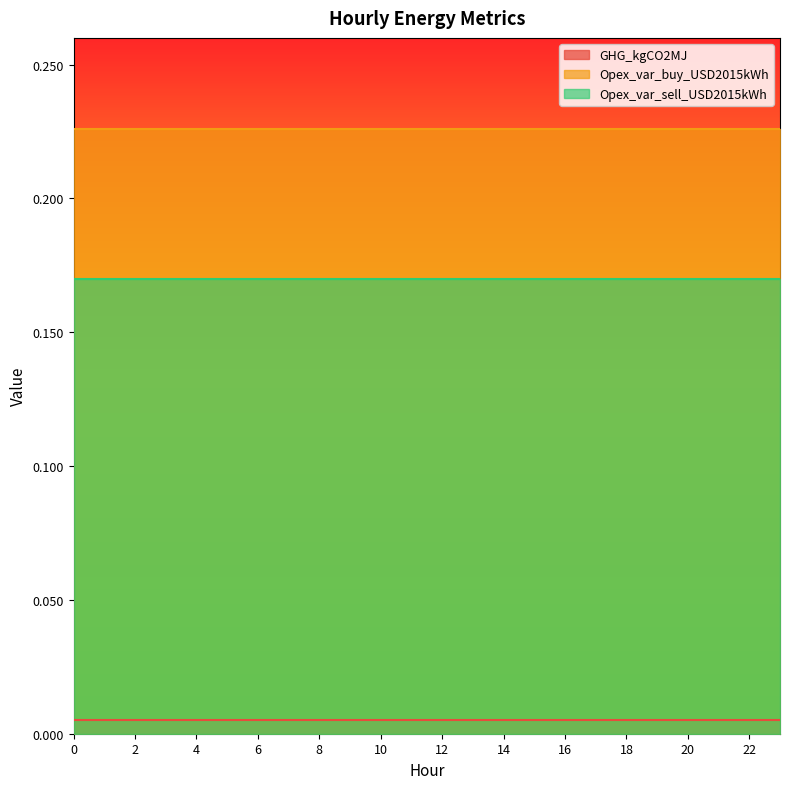

What is the spread (max minus min) of values at 8?

0.2